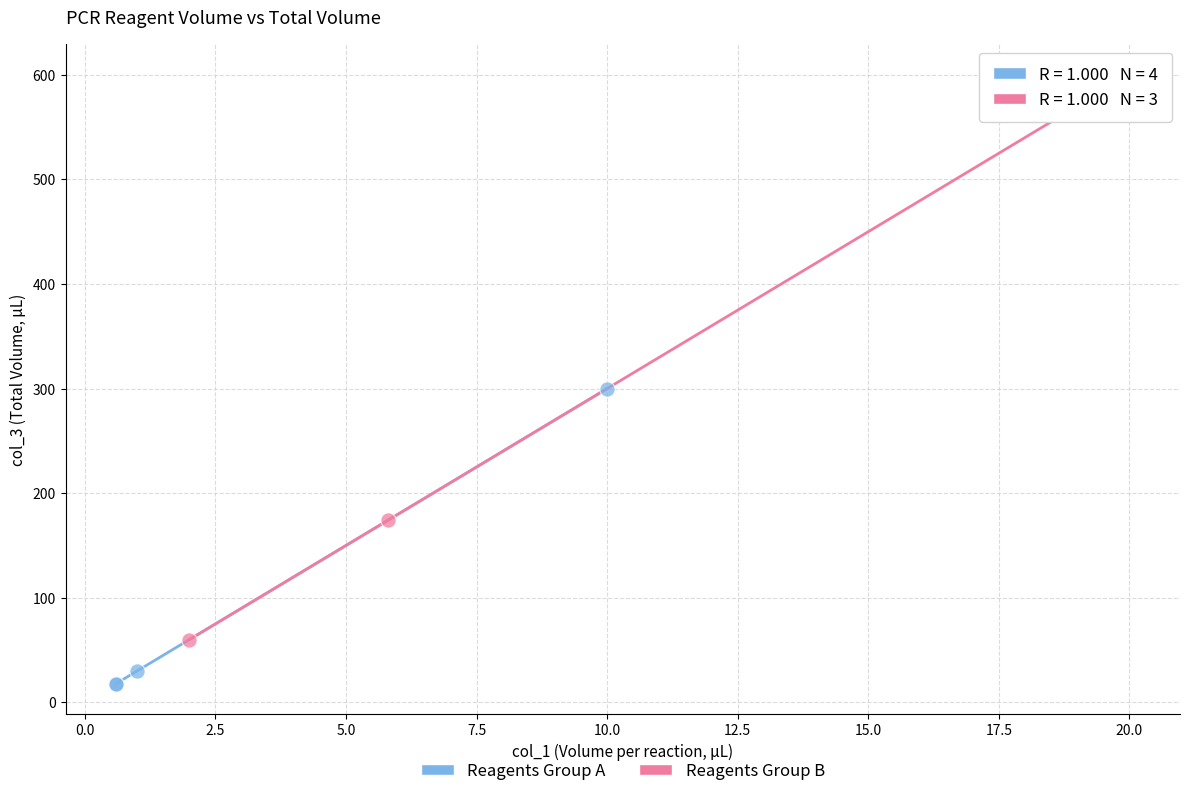

Which series has the widest spread of Y values?

Reagents Group B